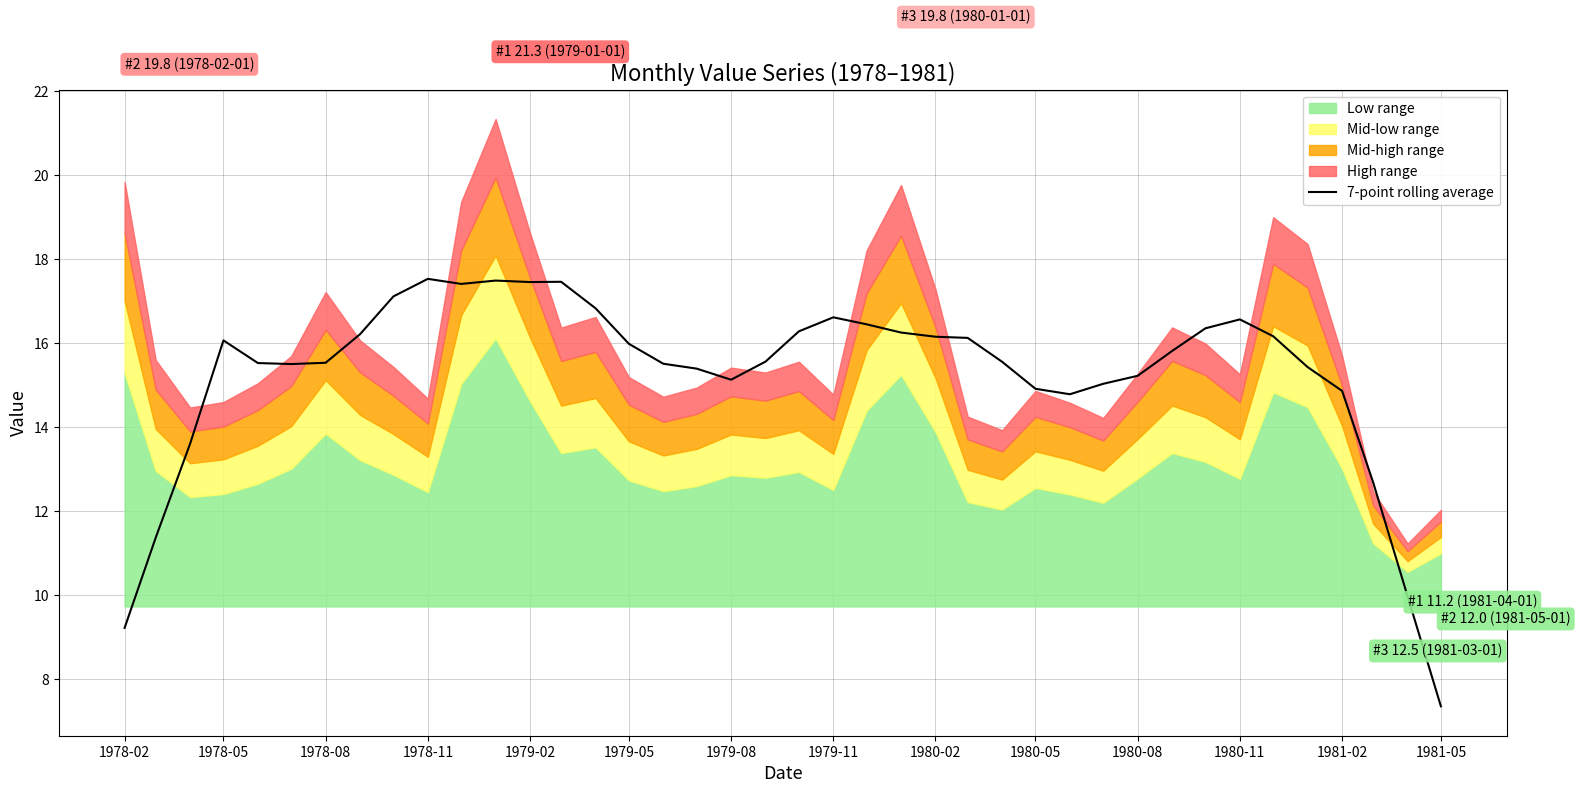

Is it true that 7-point rolling average equals 16.6 at 1980-11?

True